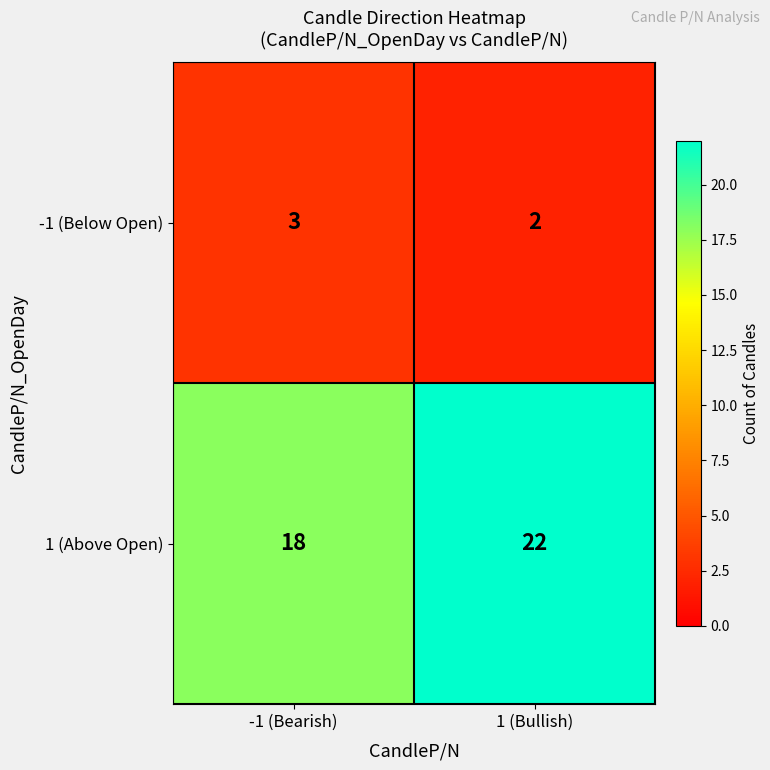

What is the greatest value displayed?

22